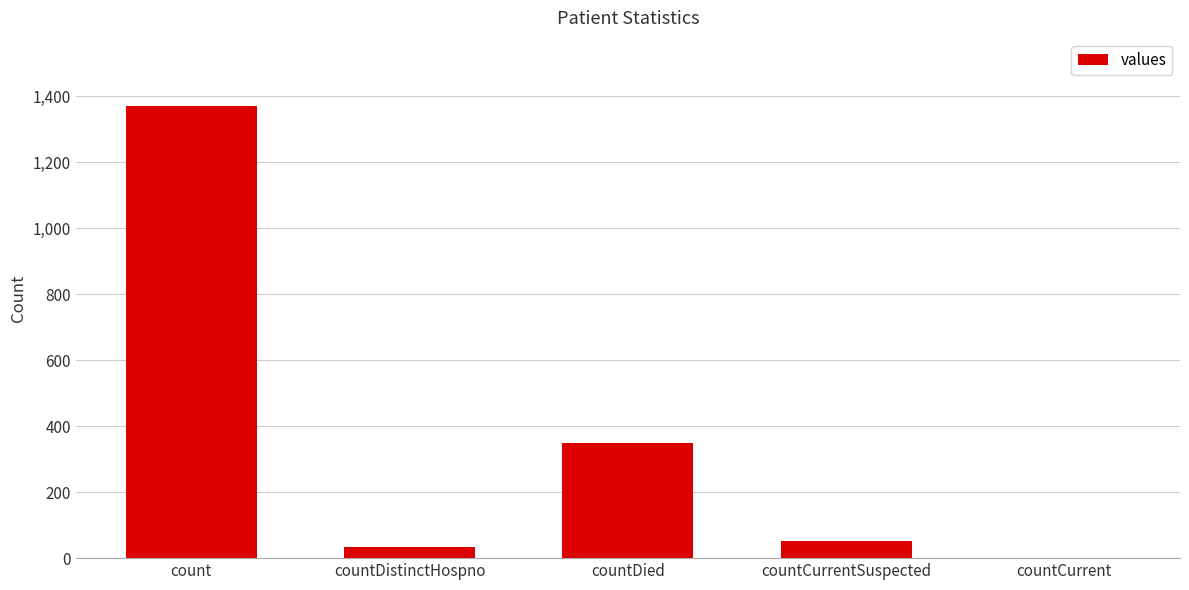

What is the average value?

361